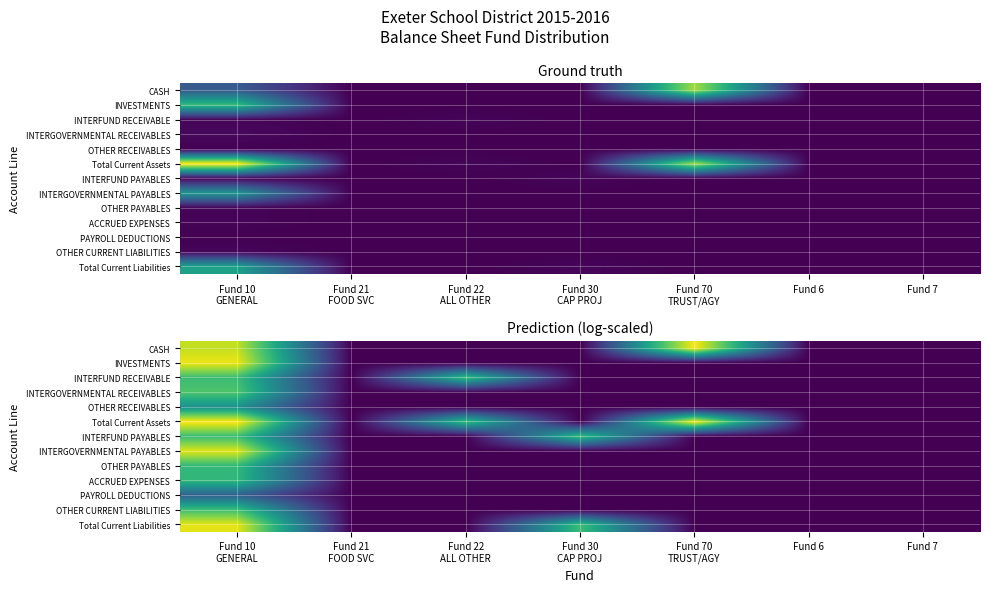

Rank the series at Fund 30 CAP PROJ from highest to lowest value.

INTERFUND PAYABLES, Total Current Liabilities, CASH, INVESTMENTS, INTERFUND RECEIVABLE, INTERGOVERNMENTAL RECEIVABLES, OTHER RECEIVABLES, Total Current Assets, INTERGOVERNMENTAL PAYABLES, OTHER PAYABLES, ACCRUED EXPENSES, PAYROLL DEDUCTIONS, OTHER CURRENT LIABILITIES